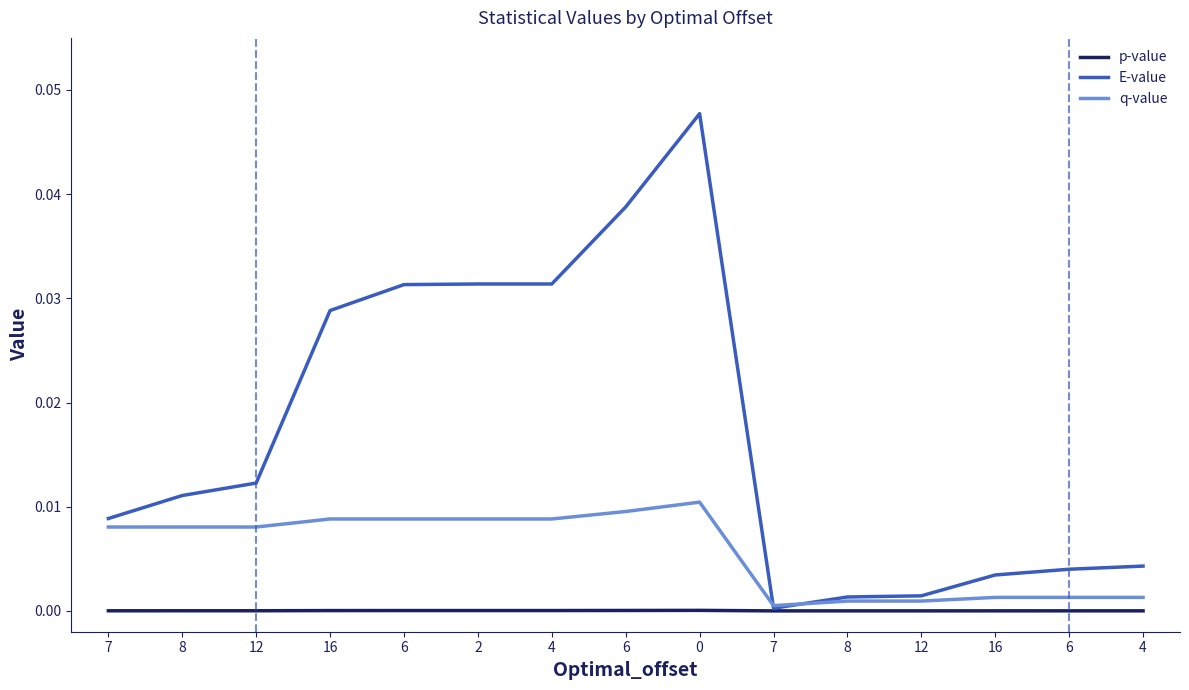

Rank the series at 7 from lowest to highest value.

p-value, q-value, E-value